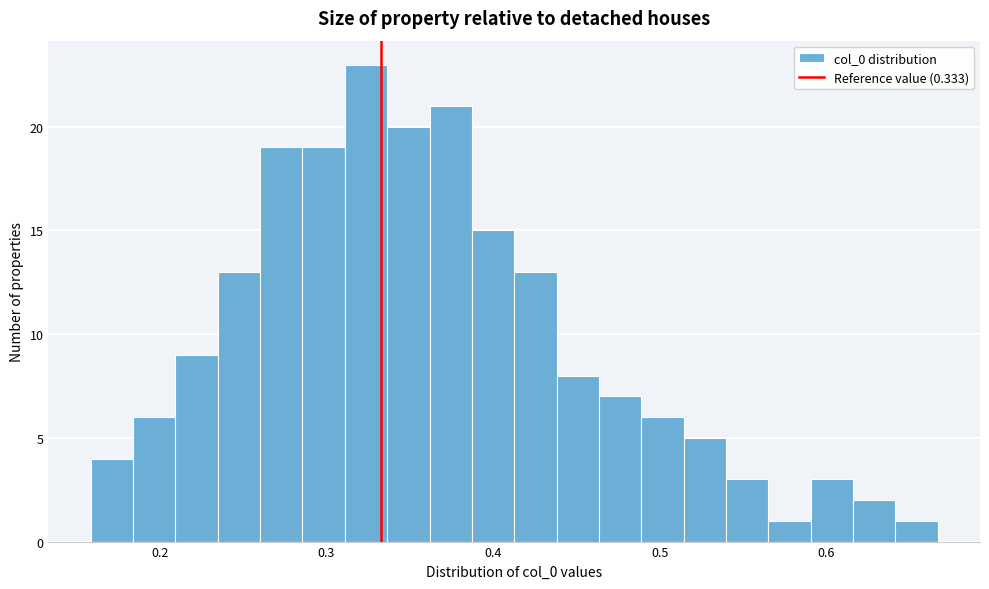

Read against the x-axis, roughly where is the centre of the tallest bar?

0.32